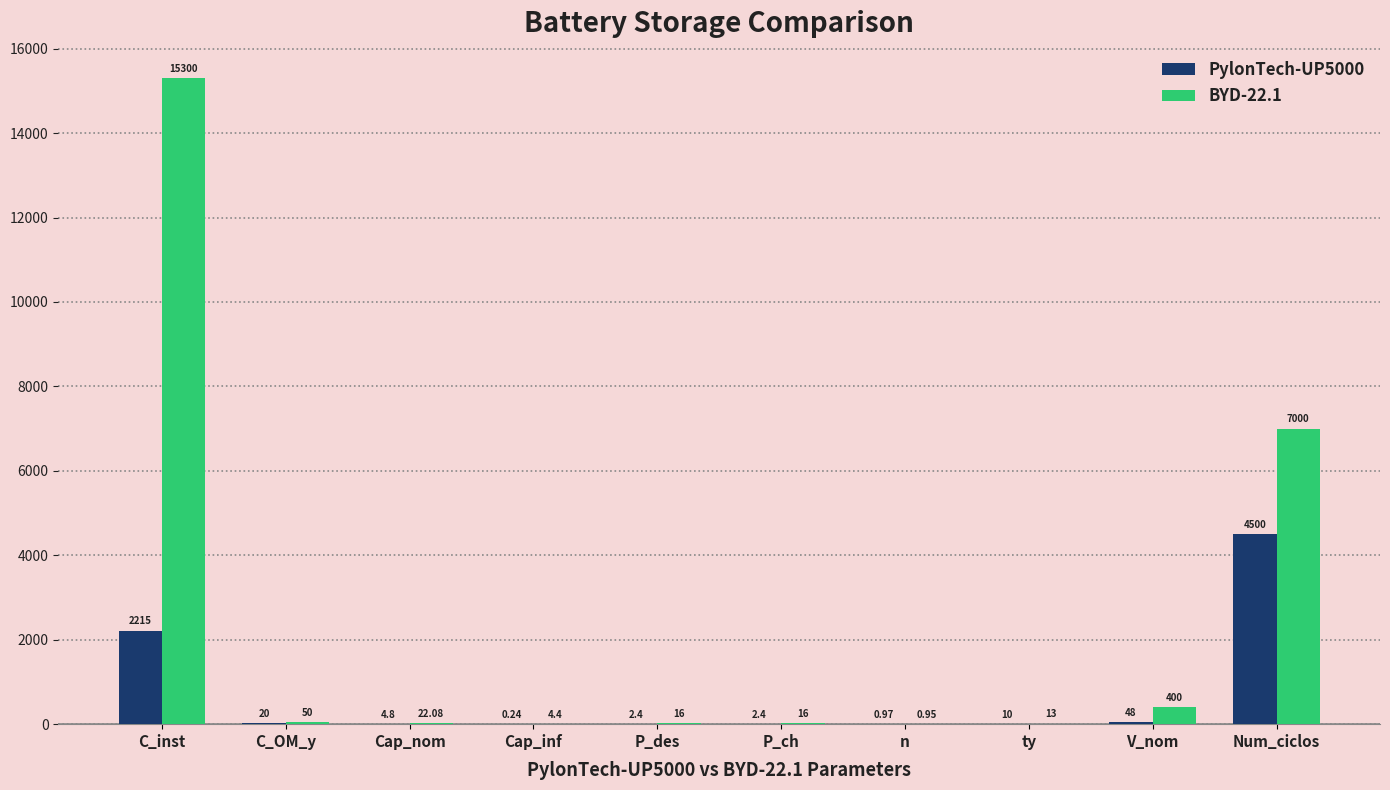

Are the bars horizontal?

No